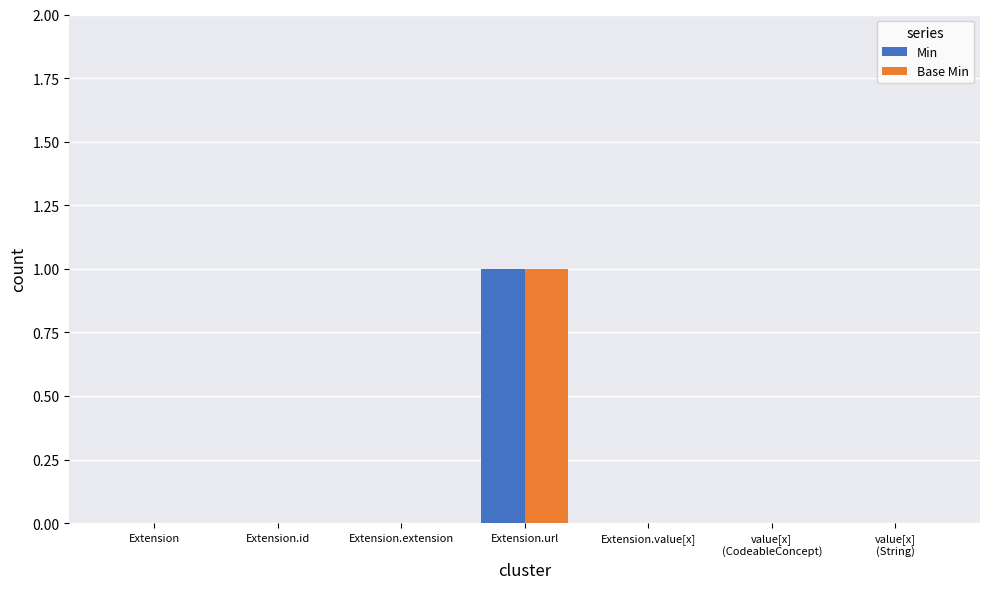

At which category is the sum across all series the highest?

Extension.url